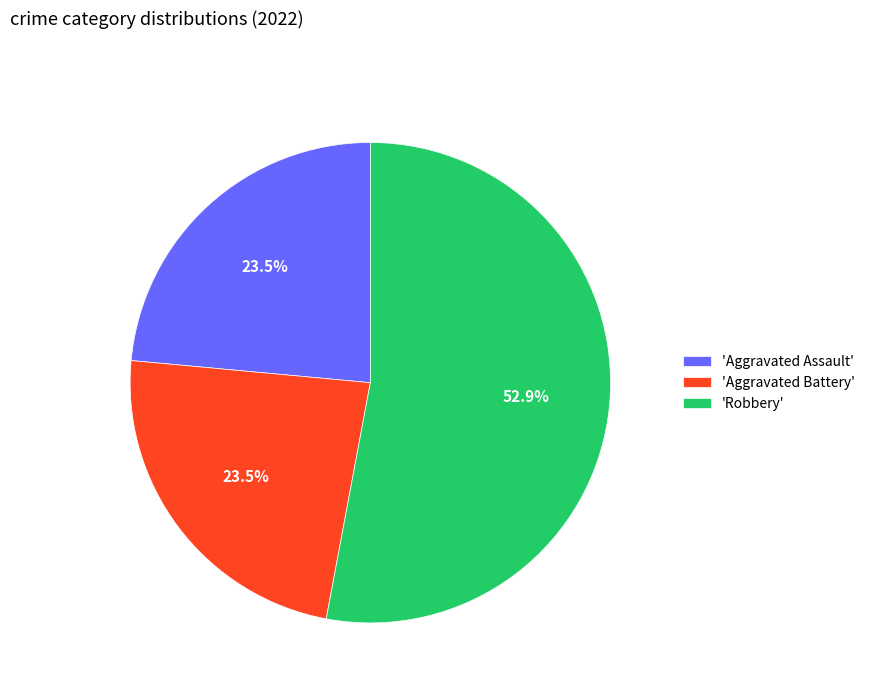

To the nearest percent, what is the difference between the largest and smallest slice percentages?

29%